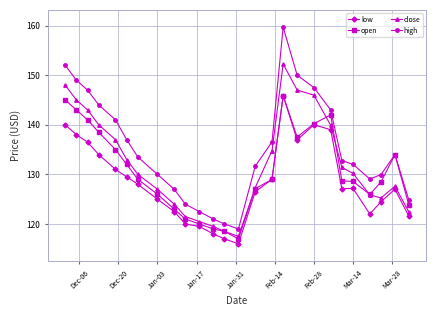

What is the difference between the maximum and second lowest values in the open series?

27.4